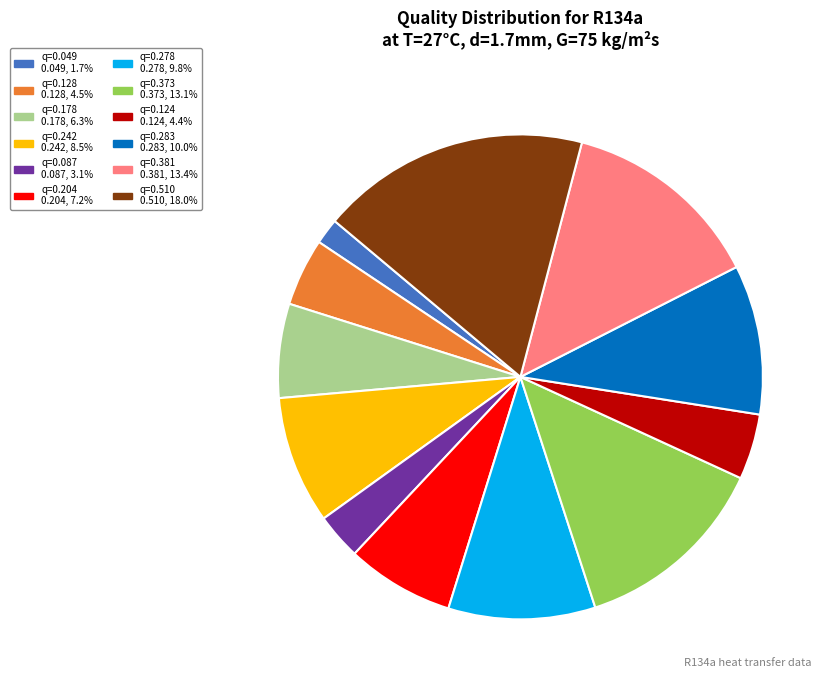

Is there a majority slice in this chart?

No